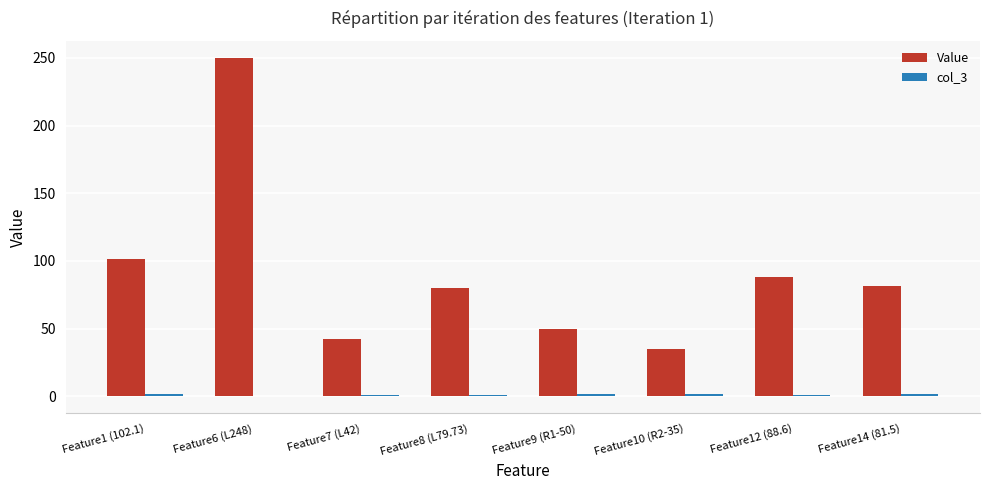

Where is Value nearest to the value 142?

Feature1 (102.1)